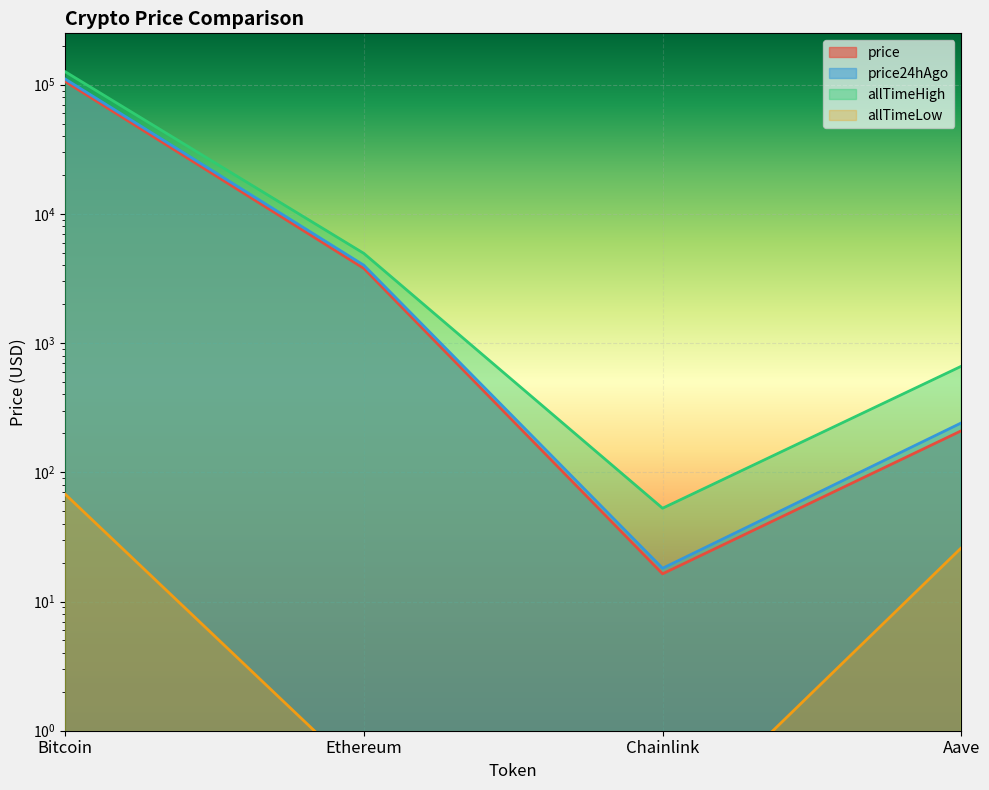

Between Bitcoin and Ethereum, which series saw the biggest shift?

allTimeHigh